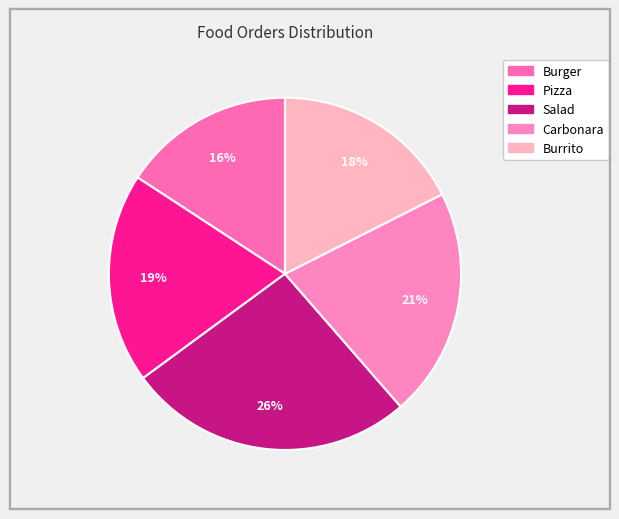

Is there a majority slice in this chart?

No